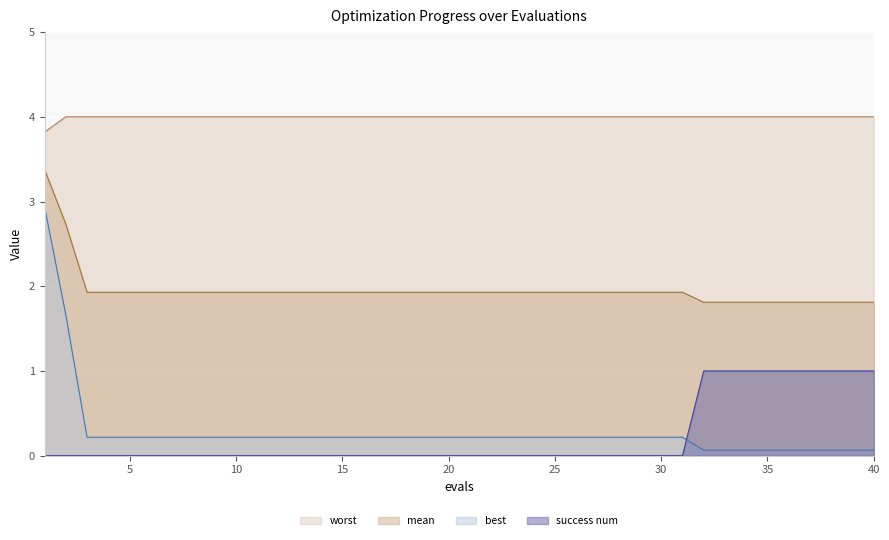

Which series has the largest total across all categories?

worst